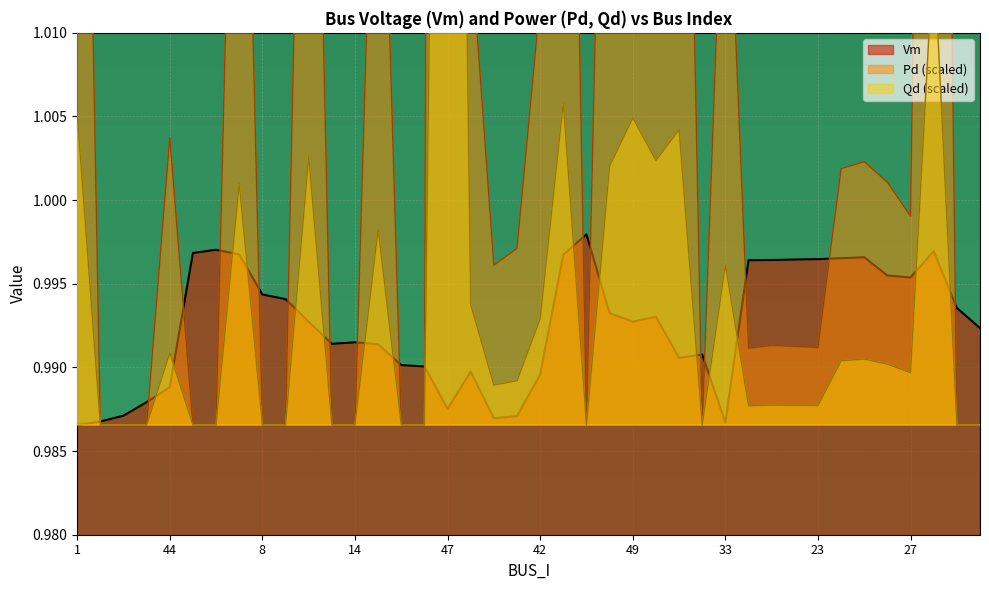

Reading right to left, extract all data points from this chart.

Vm: 34=1.0	29=1.0	28=1.0	27=1.0	26=1.0	22=1.0	21=1.0	23=1.0	20=1.0	18=1.0	17=1.0	33=1.0	41=1.0	43=1.0	50=1.0	49=1.0	51=1.0	30=1.0	24=1.0	42=1.0	19=1.0	25=1.0	48=1.0	47=1.0	12=1.0	11=1.0	53=1.0	14=1.0	9=1.0	46=1.0	32=1.0	8=1.0	45=1.0	31=1.0	5=1.0	44=1.0	4=1.0	16=1.0	3=1.0	1=1.0
Pd: 34=1.0	29=1.0	28=1.1	27=1.0	26=1.0	22=1.0	21=1.0	23=1.0	20=1.0	18=1.0	17=1.0	33=1.0	41=1.0	43=1.1	50=1.0	49=1.1	51=1.0	30=1.0	24=1.1	42=1.0	19=1.0	25=1.0	48=1.0	47=1.4	12=1.0	11=1.0	53=1.0	14=1.0	9=1.0	46=1.1	32=1.0	8=1.0	45=1.0	31=1.0	5=1.0	44=1.0	4=1.0	16=1.0	3=1.0	1=1.1
Qd: 34=1.0	29=1.0	28=1.0	27=1.0	26=1.0	22=1.0	21=1.0	23=1.0	20=1.0	18=1.0	17=1.0	33=1.0	41=1.0	43=1.0	50=1.0	49=1.0	51=1.0	30=1.0	24=1.0	42=1.0	19=1.0	25=1.0	48=1.0	47=1.1	12=1.0	11=1.0	53=1.0	14=1.0	9=1.0	46=1.0	32=1.0	8=1.0	45=1.0	31=1.0	5=1.0	44=1.0	4=1.0	16=1.0	3=1.0	1=1.0